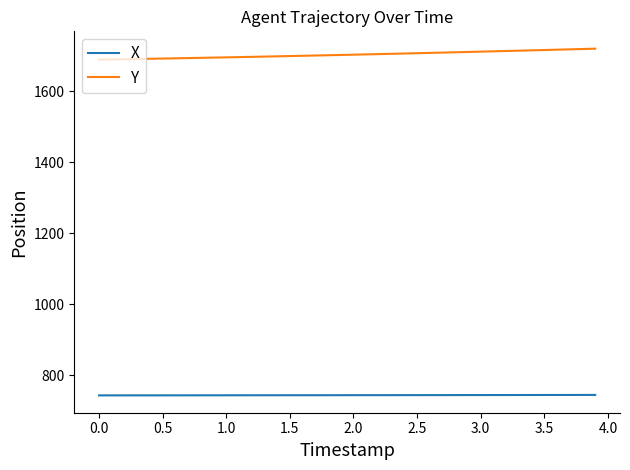

Rank the series by their maximum value, from lowest to highest.

X, Y